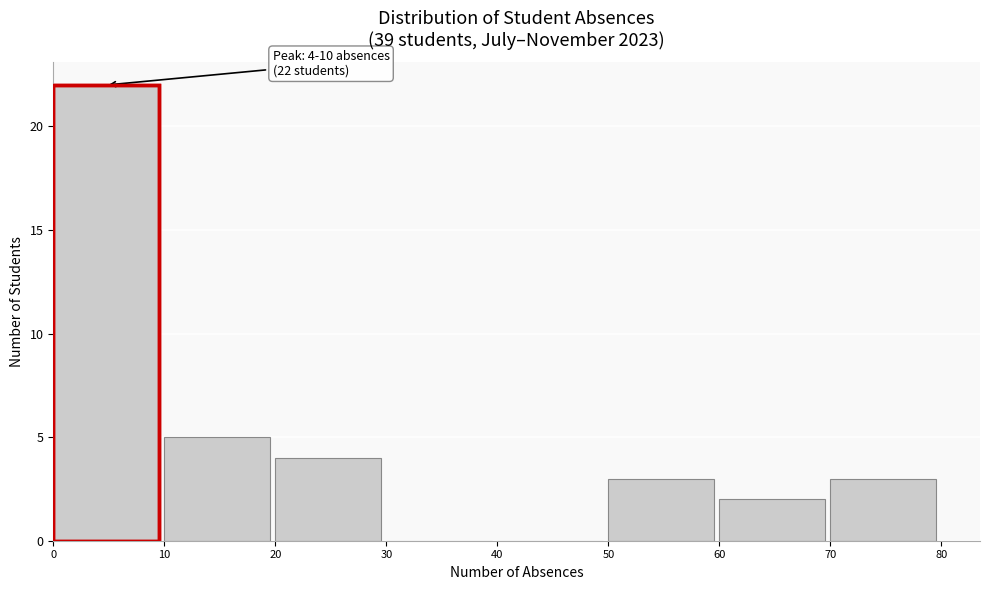

Over which range of the x-axis is the bar tallest?

0 to 10